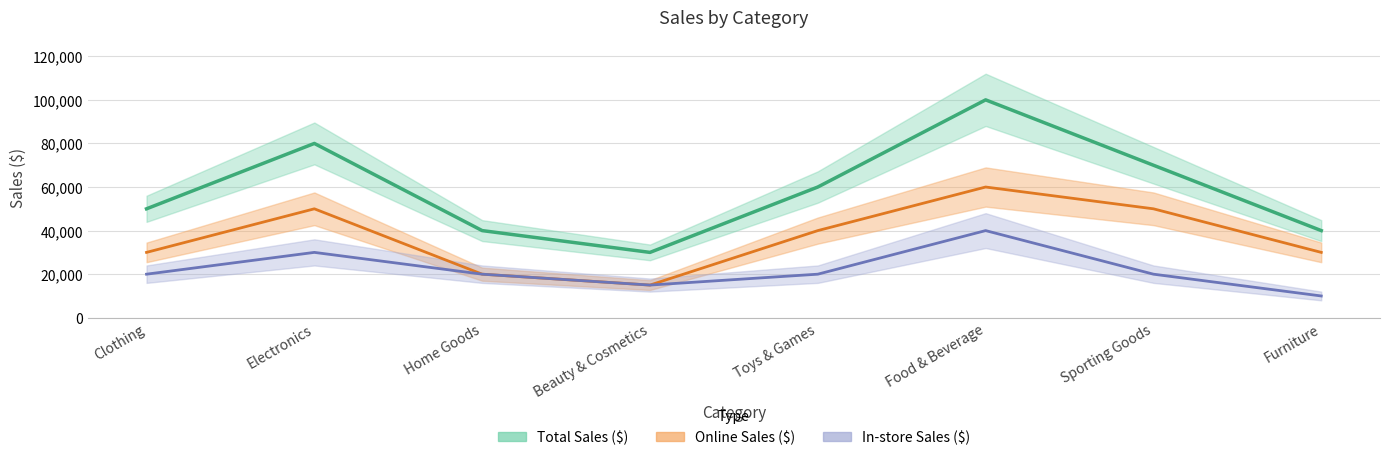

True or false: Total Sales ($) and In-store Sales ($) intersect in this chart.

False